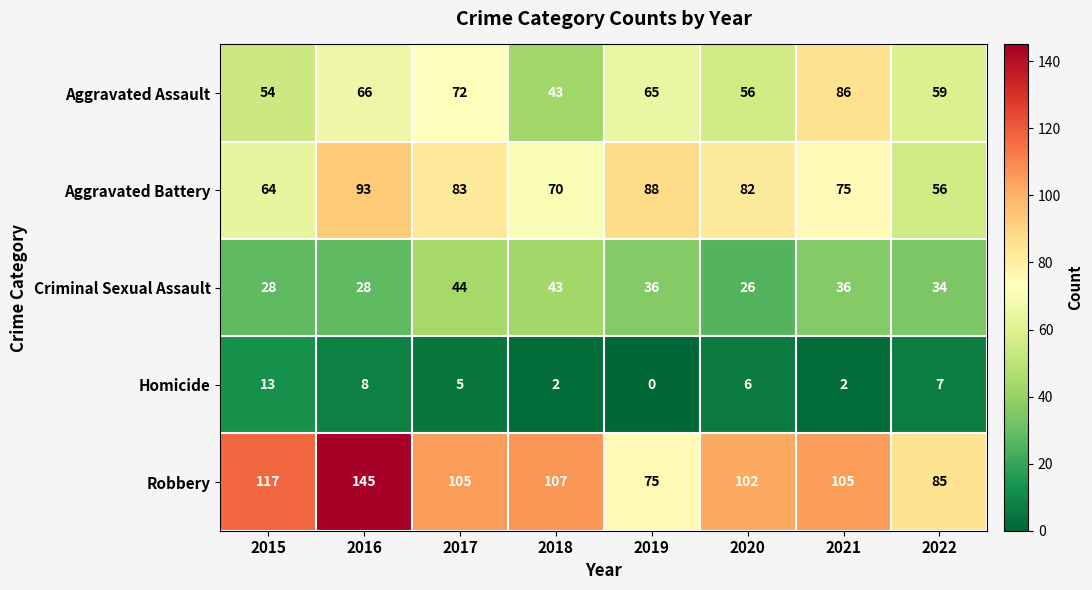

Which category has the lowest value across all series?

2019